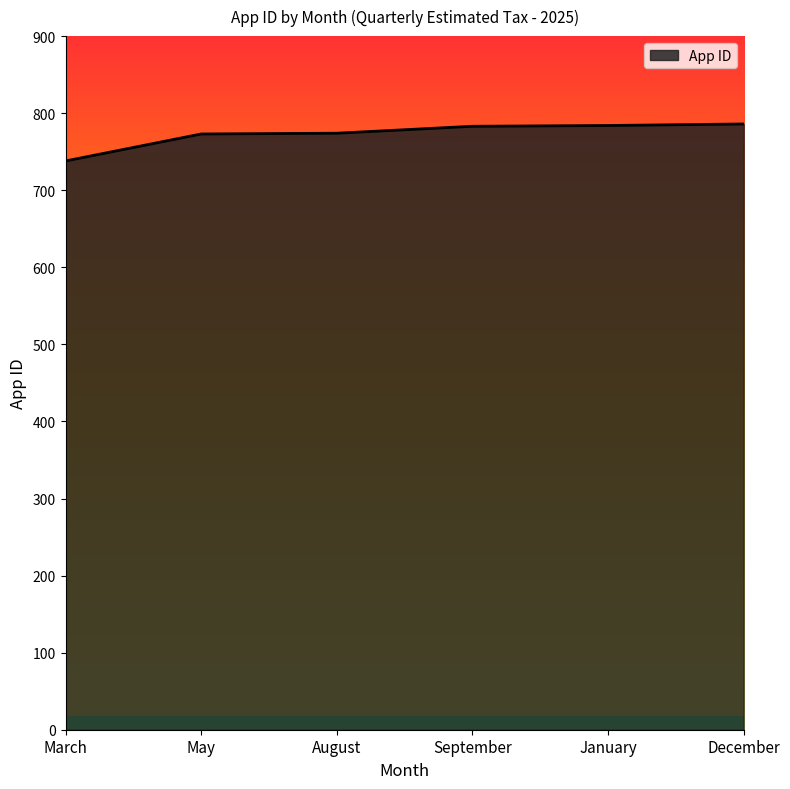

Count the number of data series in this chart.

1